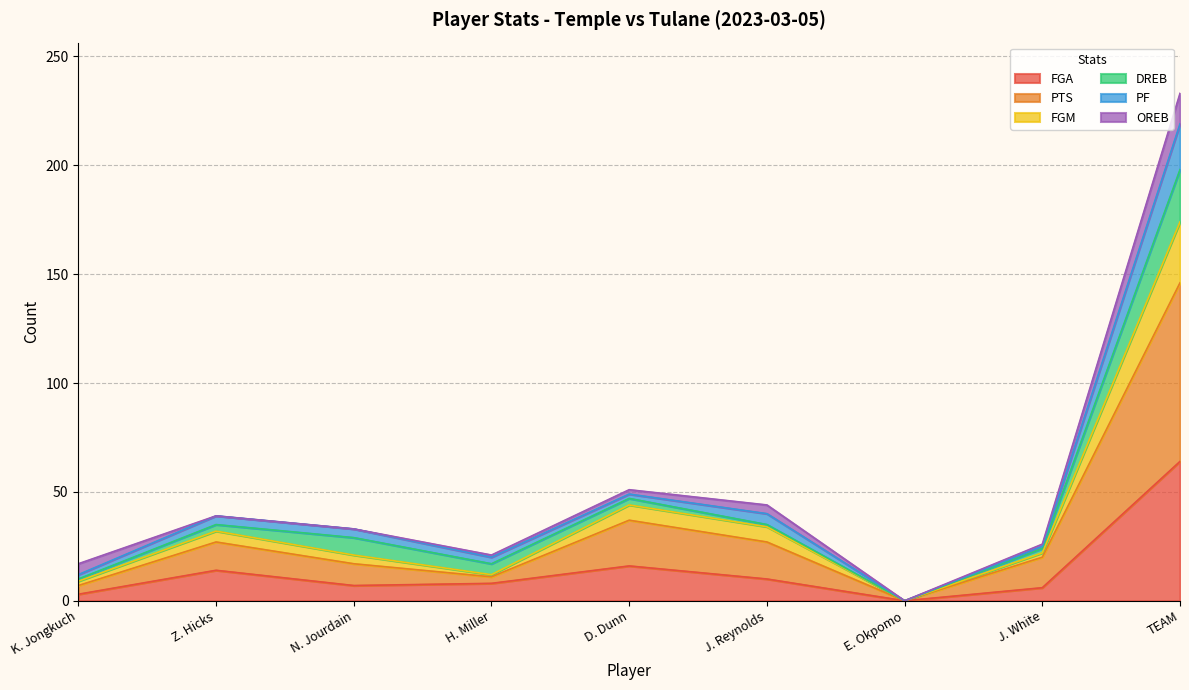

How many values in the FGA series exceed 8?

4